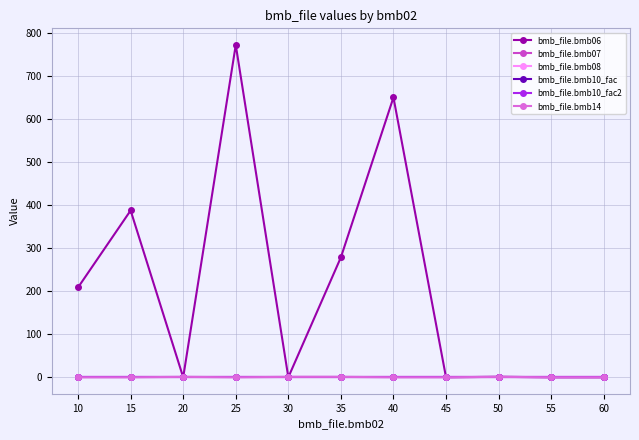

What value does the bmb_file.bmb10_fac2 series have at 15?

1.0